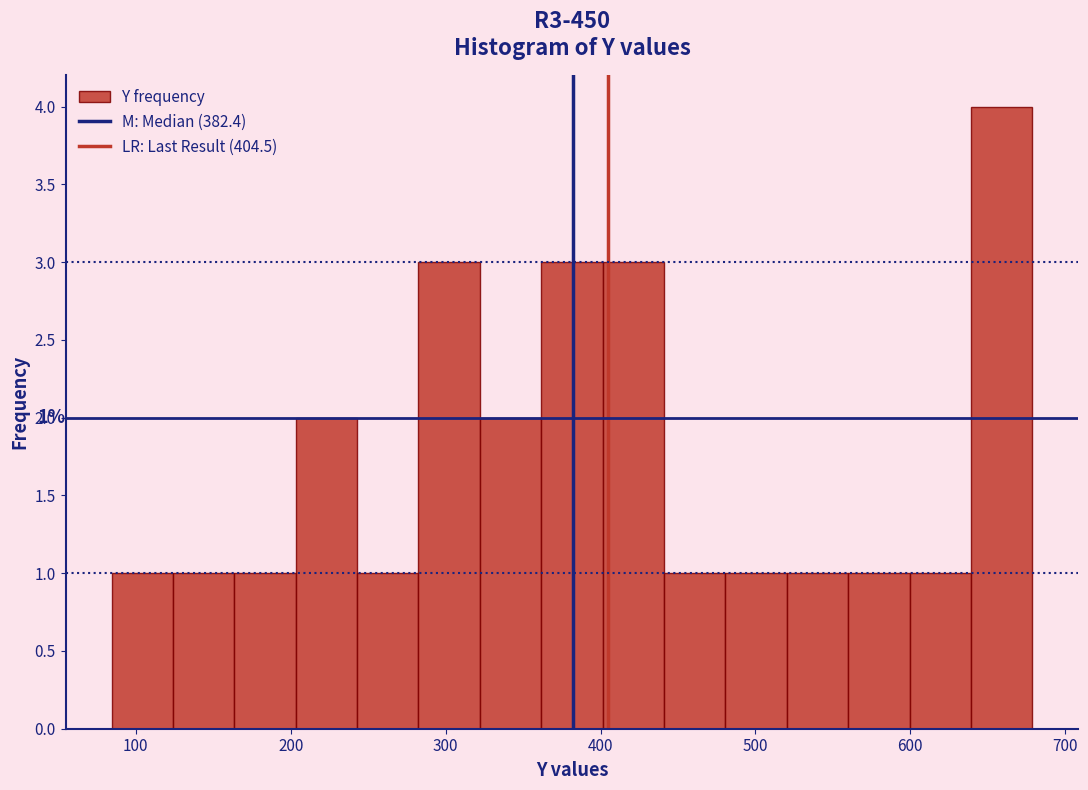

Around what value on the x-axis is the tallest bar? Give the approximate position of its centre, as read against the axis.

660